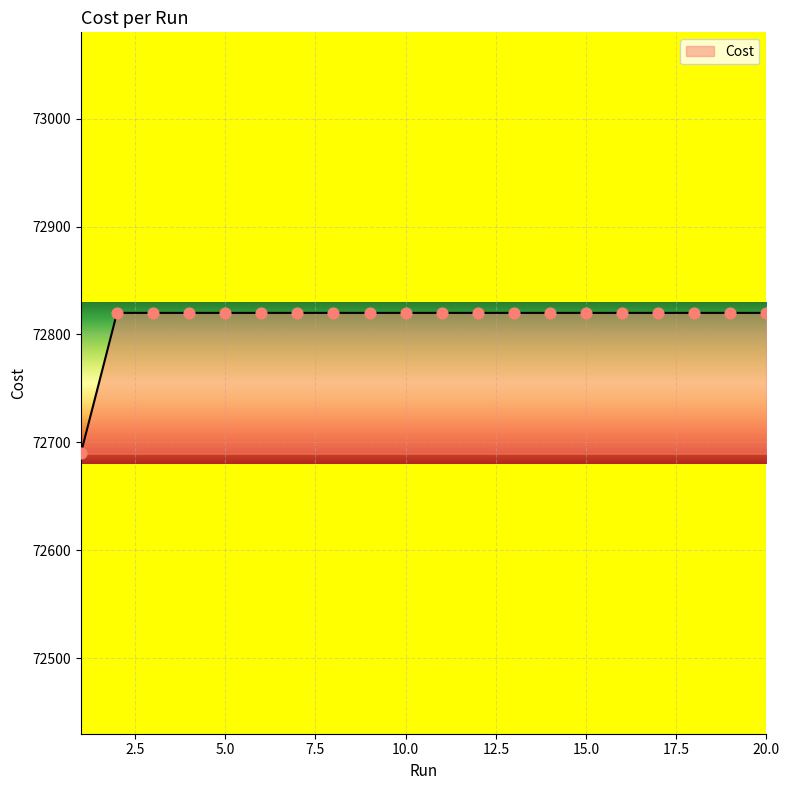

What is the smallest value displayed?

72690.0